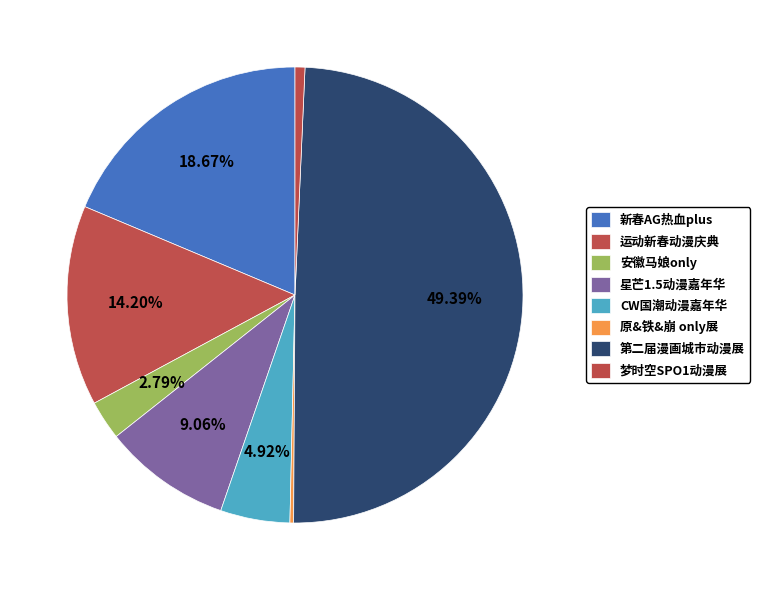

Which category has the biggest portion of the pie?

合肥· 第二届漫画城市动漫展 -故事再次开始